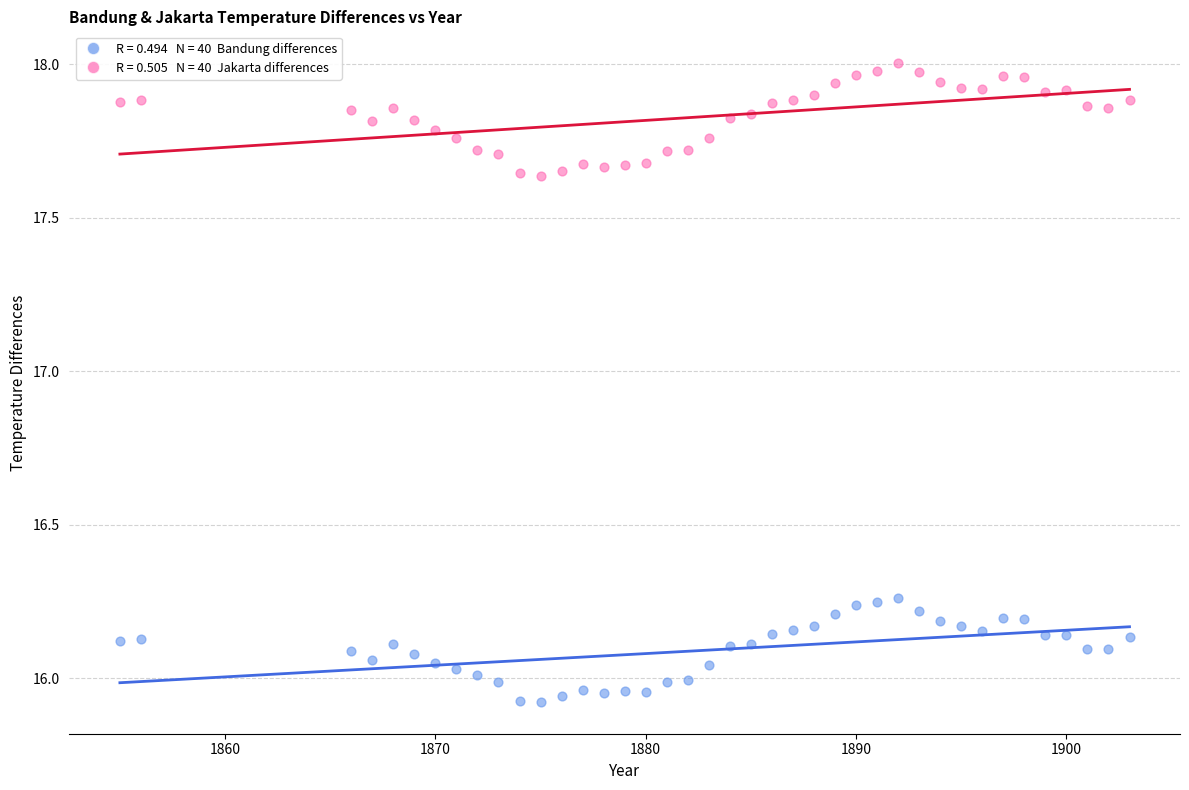

Across all data points, what is the range of Y values (max minus min)?

2.1